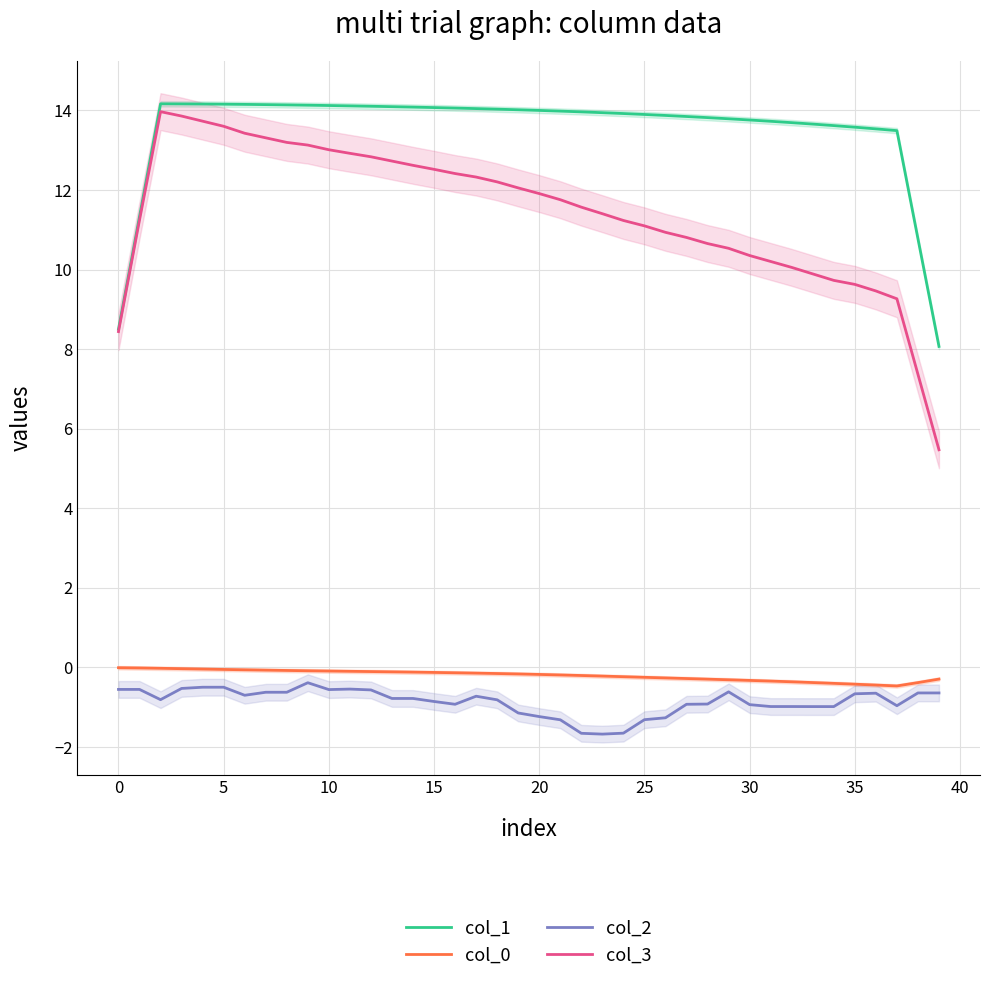

Which category has the lowest value in the col_2 series?

23